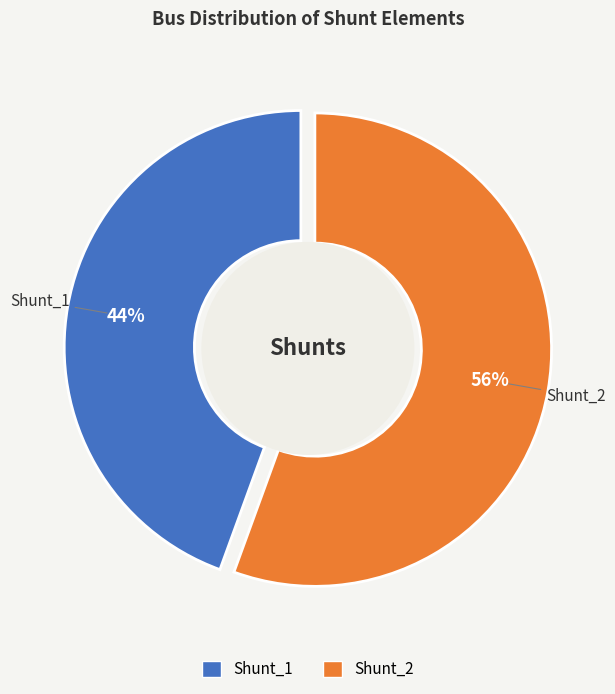

To the nearest percent, what portion does Shunt_1 represent?

44%